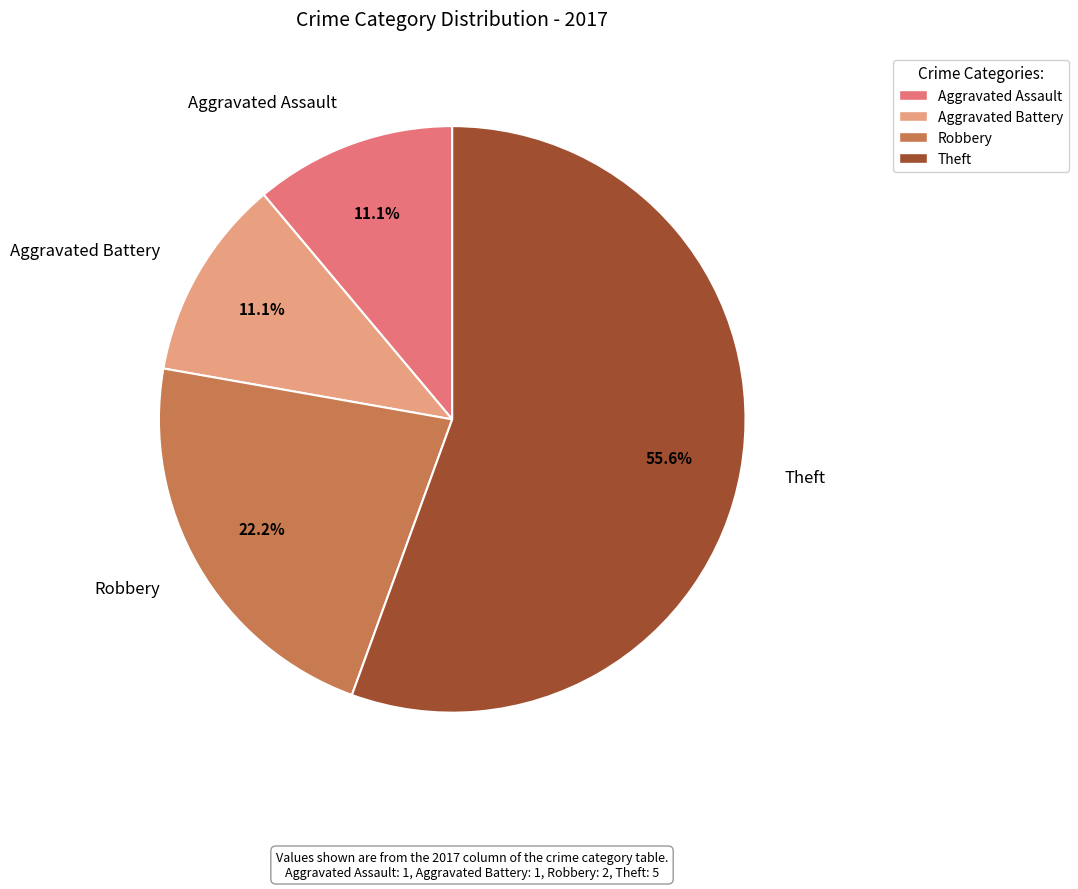

Which slice is the largest?

Theft